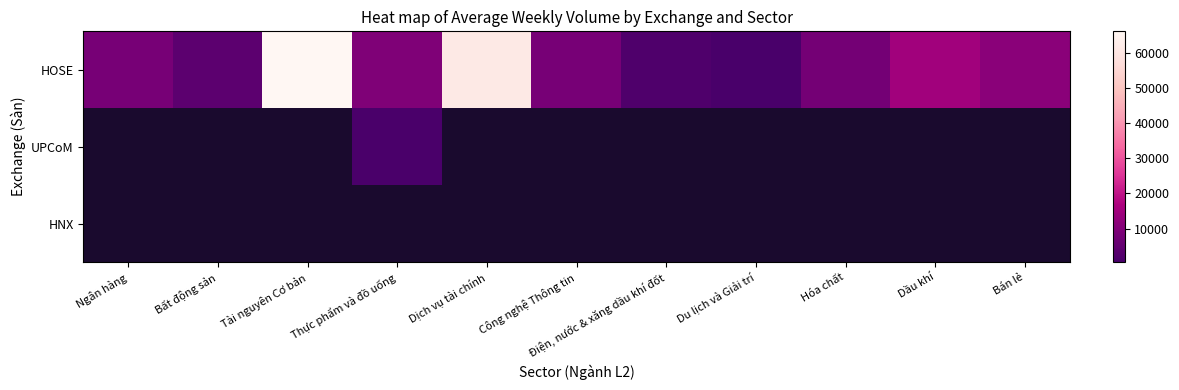

At how many categories does at least one series exceed 6419?

8